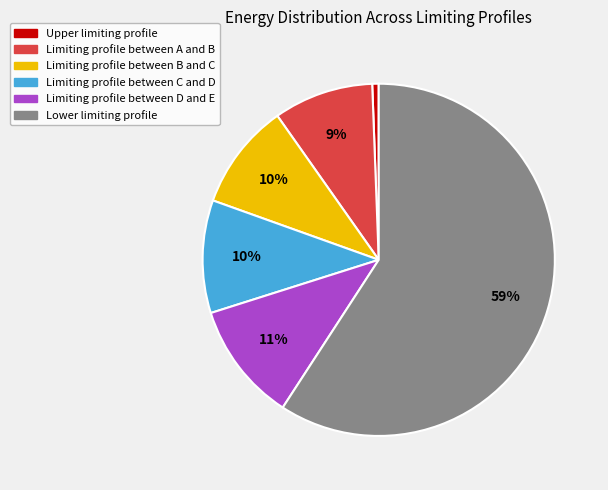

Is the sum of Upper limiting profile and Limiting profile between A and B greater than half?

No